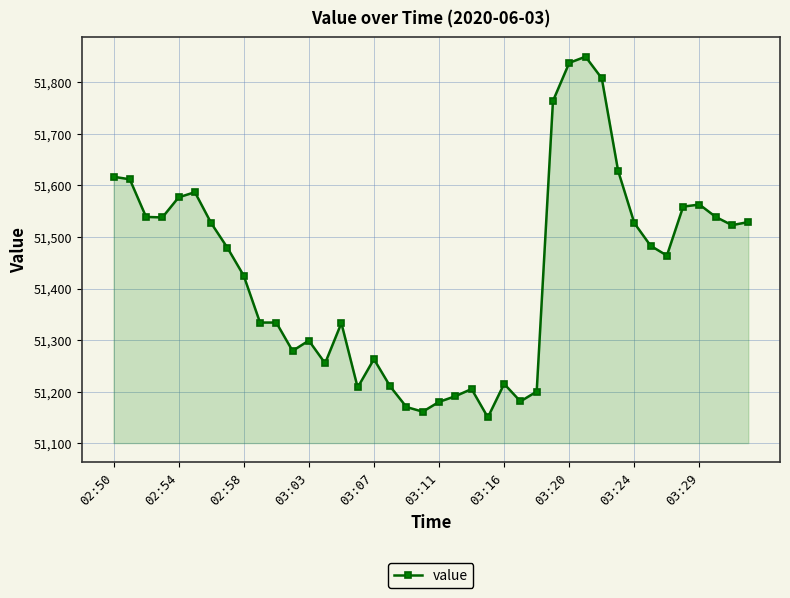

What is the difference between the second highest and second lowest values?

677